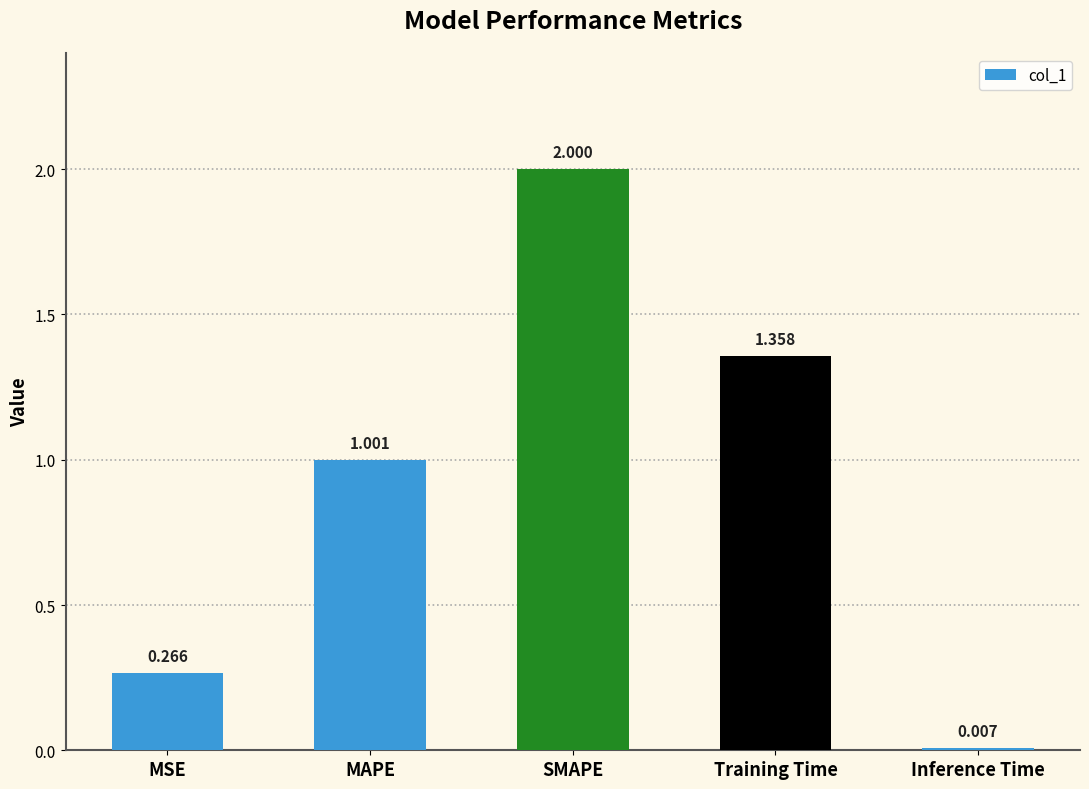

What is the greatest value displayed?

2.0